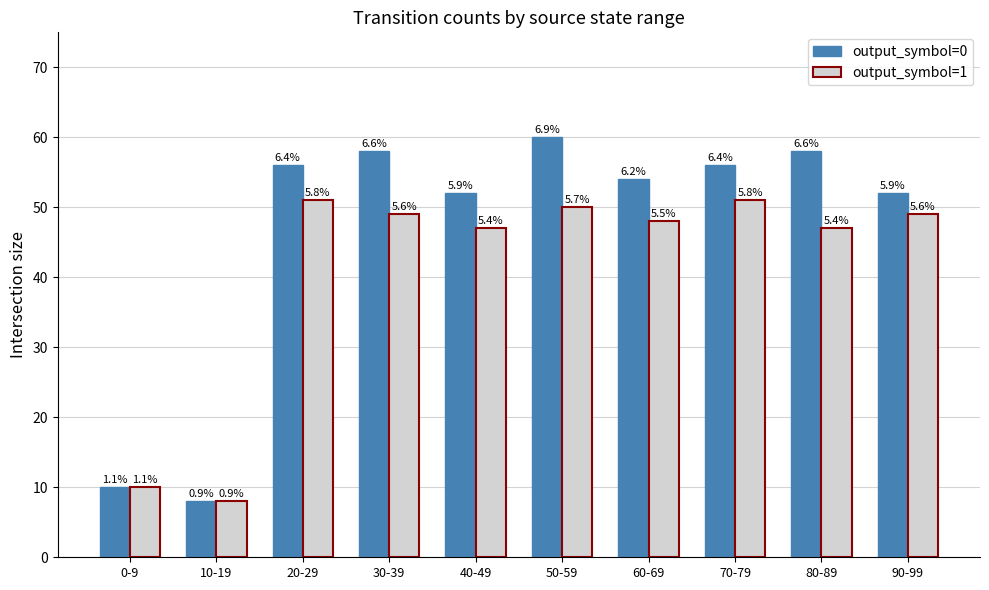

What are all the series names shown in the legend?

output_symbol=0, output_symbol=1